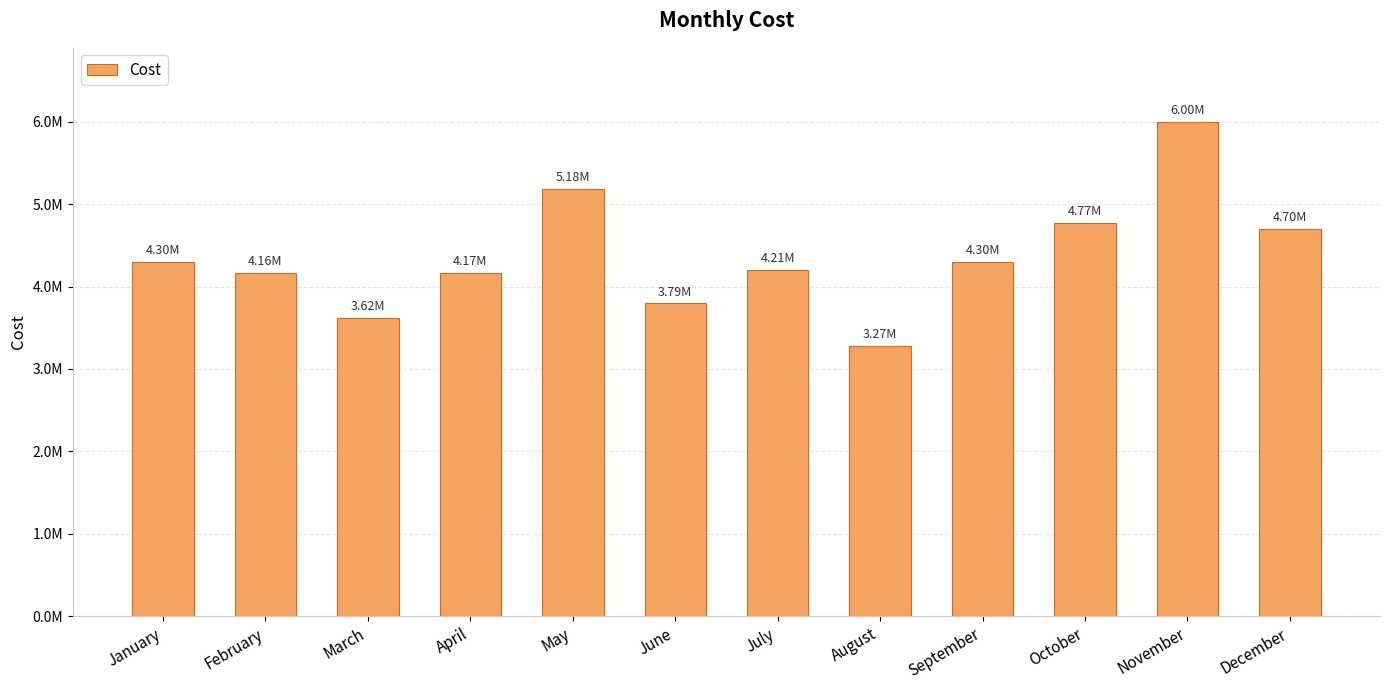

What is the ratio of the value at December to the value at October?

1.0